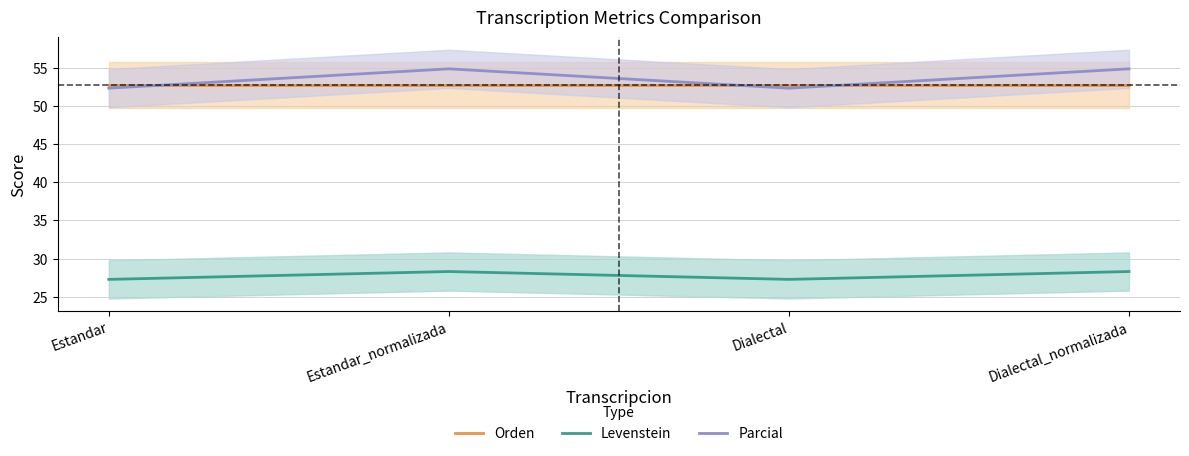

What value does the Parcial series have at Estandar?

52.3